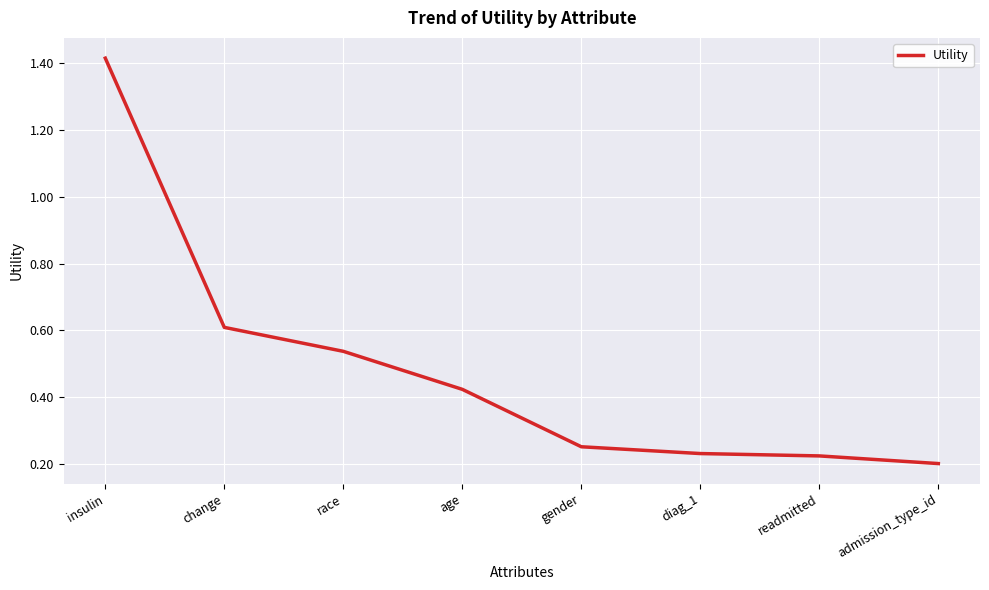

What is the sum of all values?

3.9